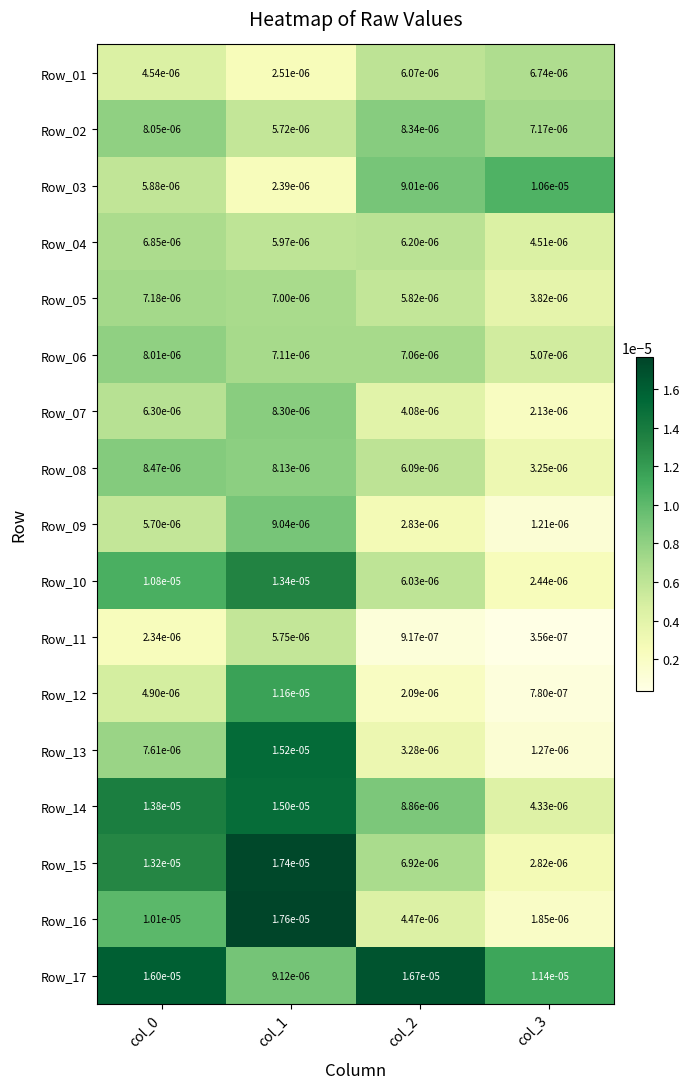

Rank the series at col_1 from lowest to highest value.

Row_03, Row_01, Row_02, Row_11, Row_04, Row_05, Row_06, Row_08, Row_07, Row_09, Row_17, Row_12, Row_10, Row_14, Row_13, Row_15, Row_16